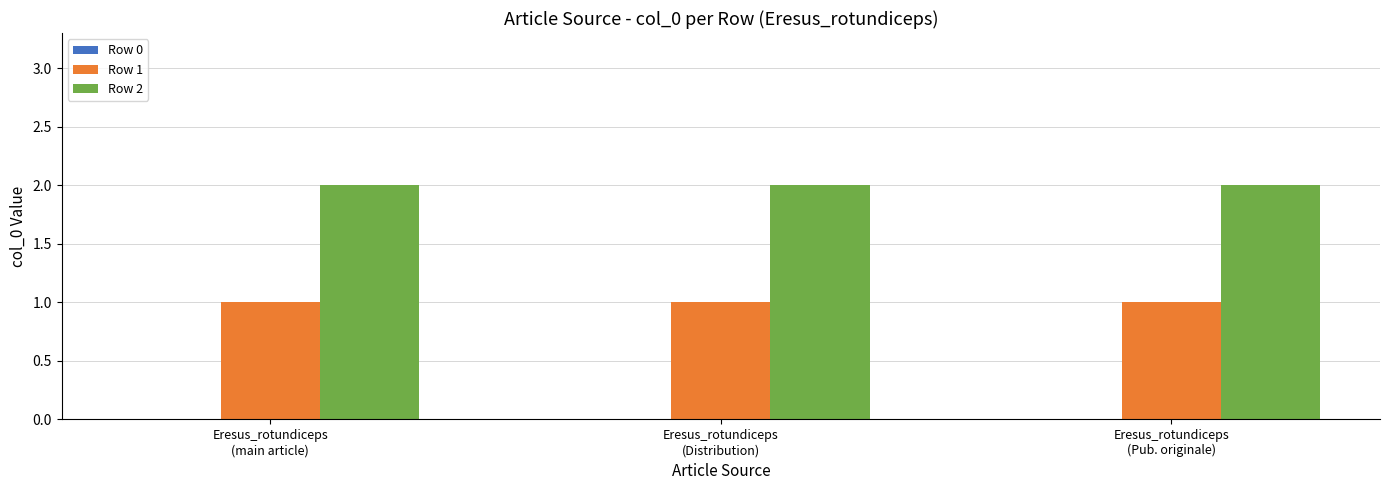

Does the chart contain stacked bars?

No